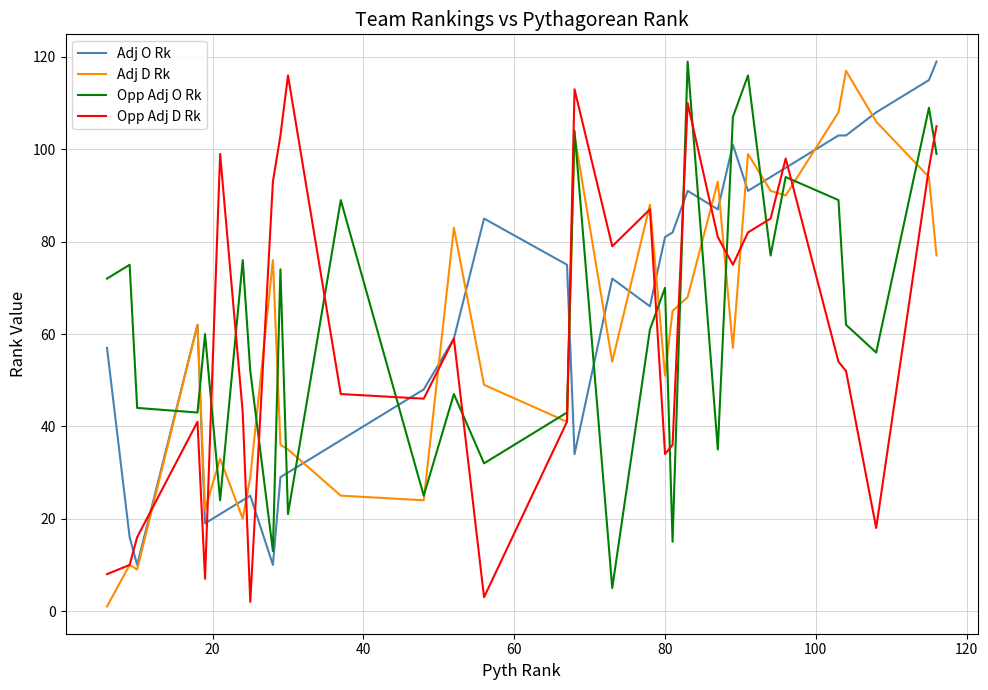

What is the minimum value for Opp Adj O Rk?

5